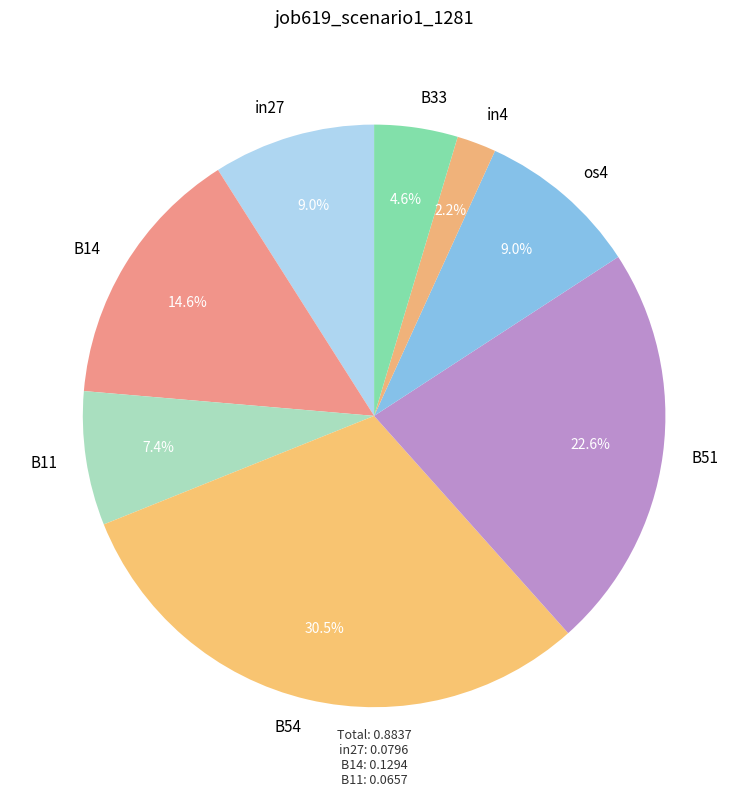

Does in27 represent more than half of the total?

No